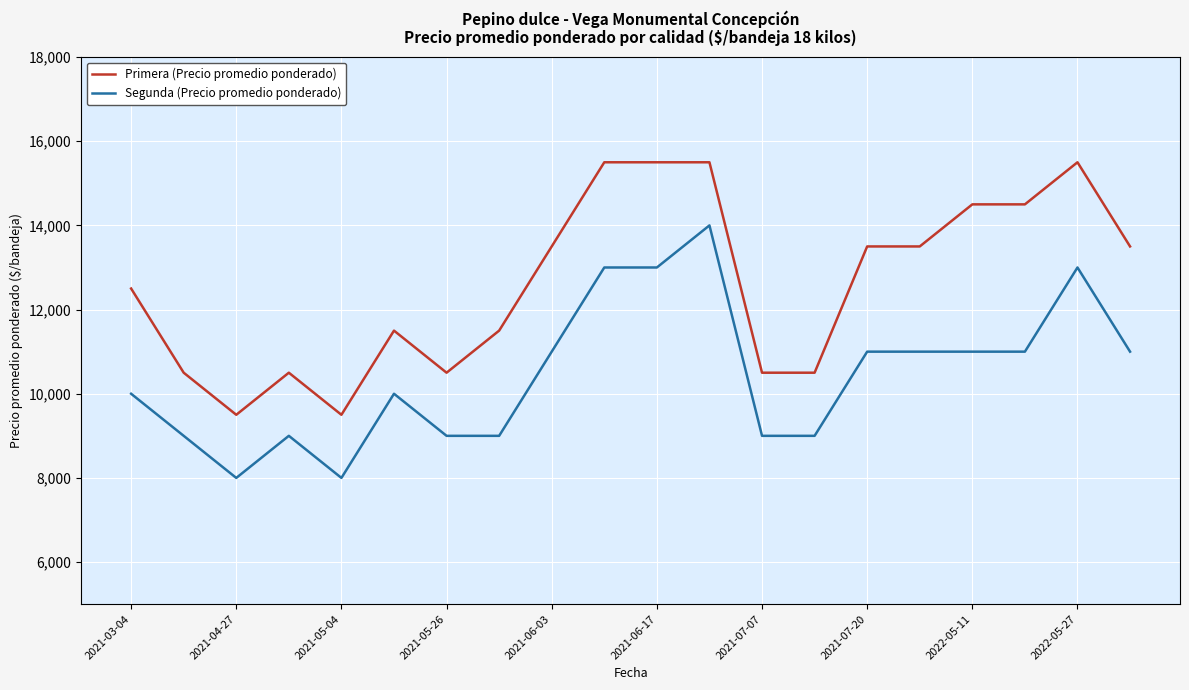

How many series are shown in this chart?

2